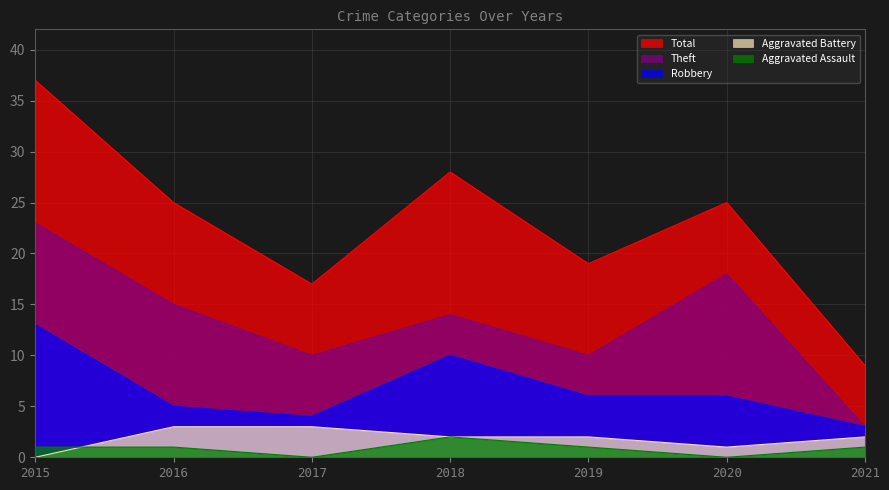

How many categories are shown in the chart?

7